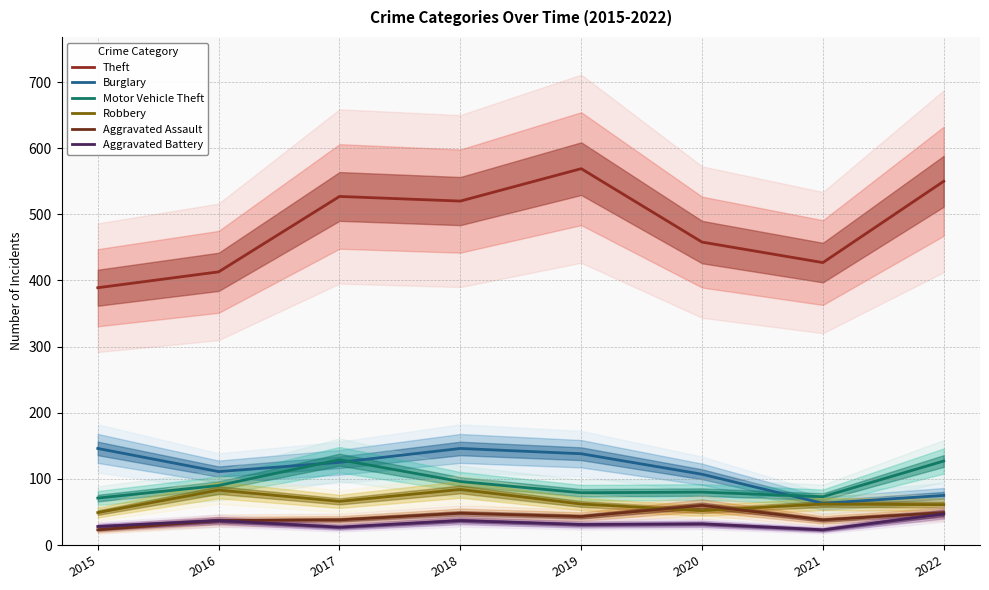

At which category does the chart reach its minimum across all series?

2015